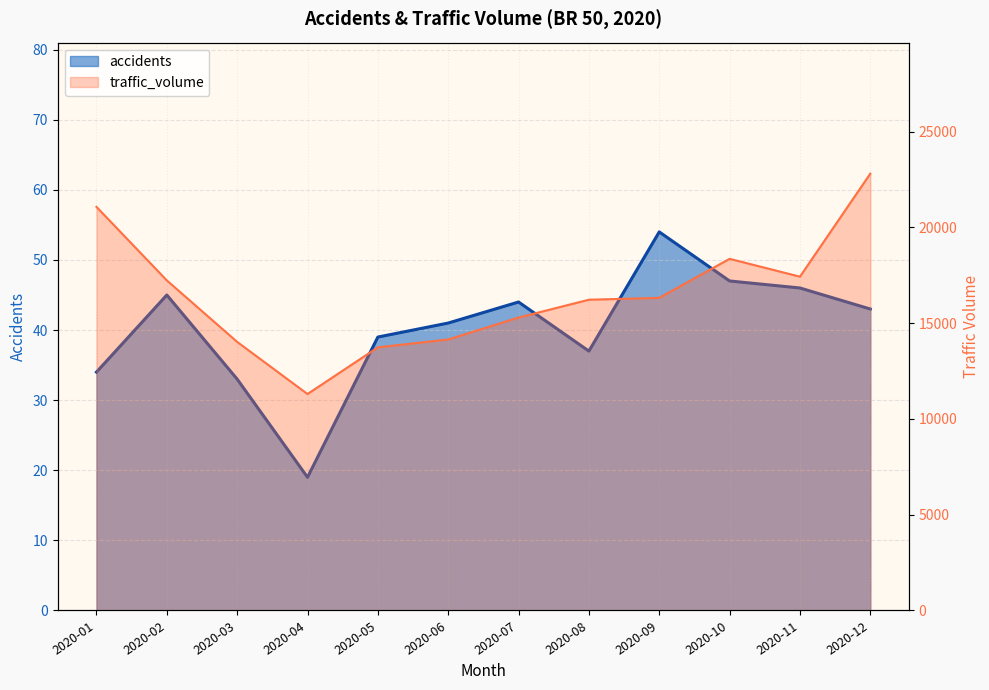

List the labels in order of traffic_volume value, largest first.

2020-12, 2020-01, 2020-10, 2020-11, 2020-02, 2020-09, 2020-08, 2020-07, 2020-06, 2020-03, 2020-05, 2020-04